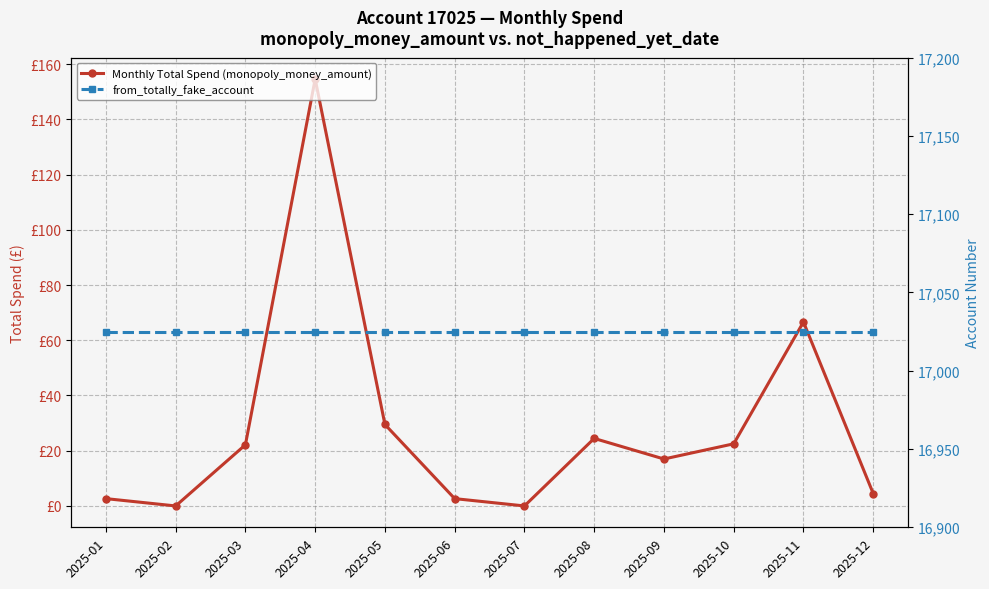

True or false: from_totally_fake_account and Monthly Total Spend (monopoly_money_amount) intersect in this chart.

False